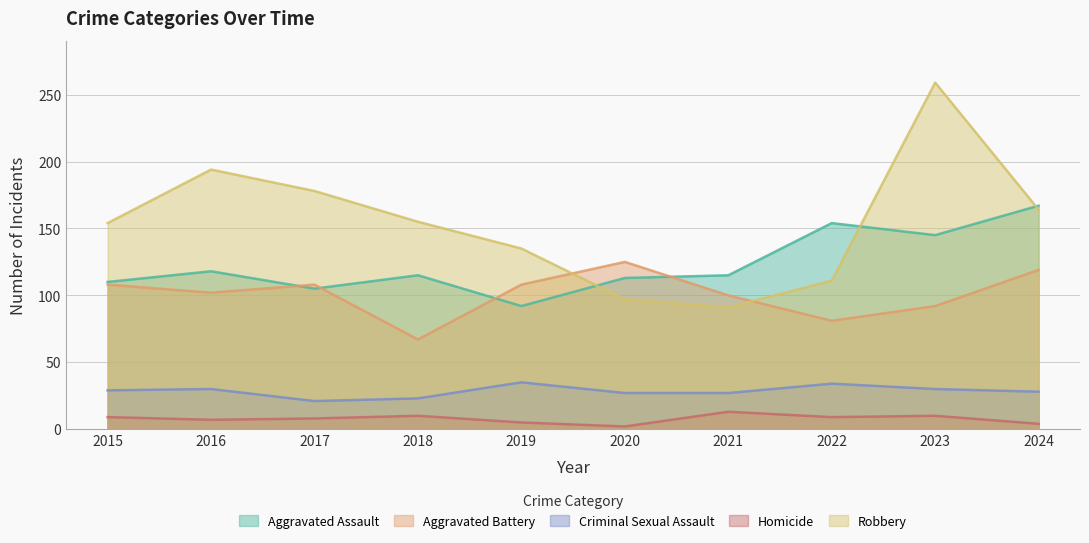

Is it true that Homicide equals 3 at 2020?

False